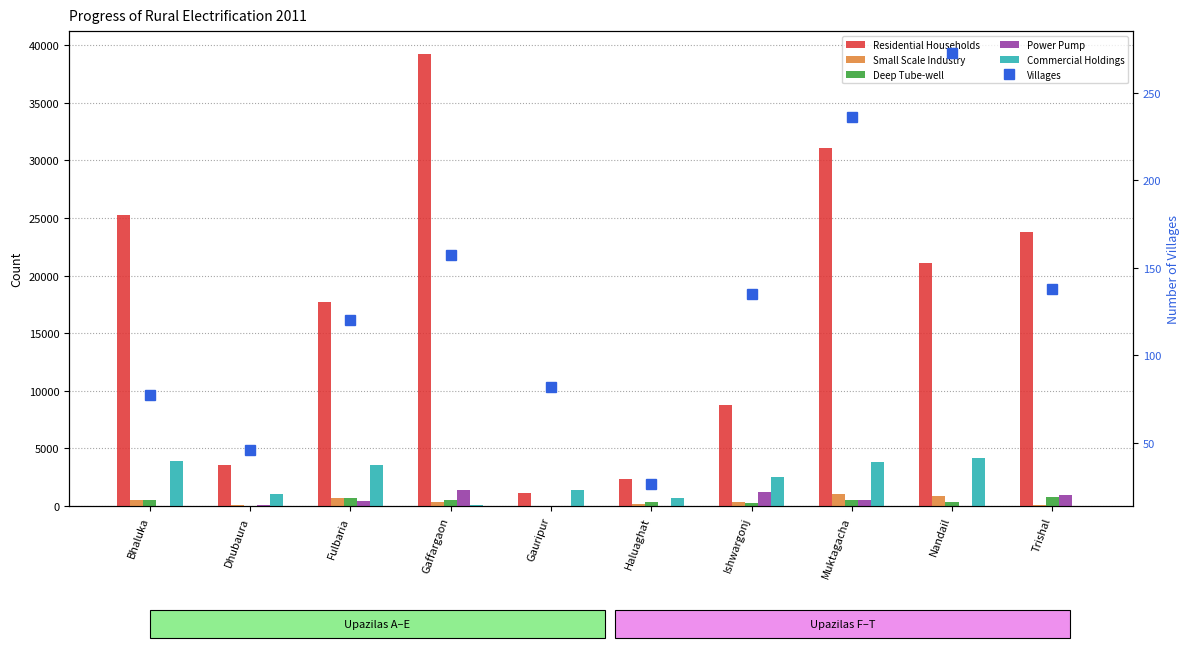

Reading left to right, list all the values displayed in this chart.

Residential Households: 25276	3600	17748	39250	1110	2353	8812	31049	21064	23800
Small Scale Industry: 546	60	664	380	2	203	369	1039	843	130
Deep Tube-well: 551	30	659	538	0	355	261	528	331	788
Power Pump: 0	75	426	1400	0	0	1245	493	0	980
Commercial Holdings: 3917	1090	3530	57	1380	705	2490	3824	4193	31
Villages: 77	46	120	157	82	26	135	236	273	138